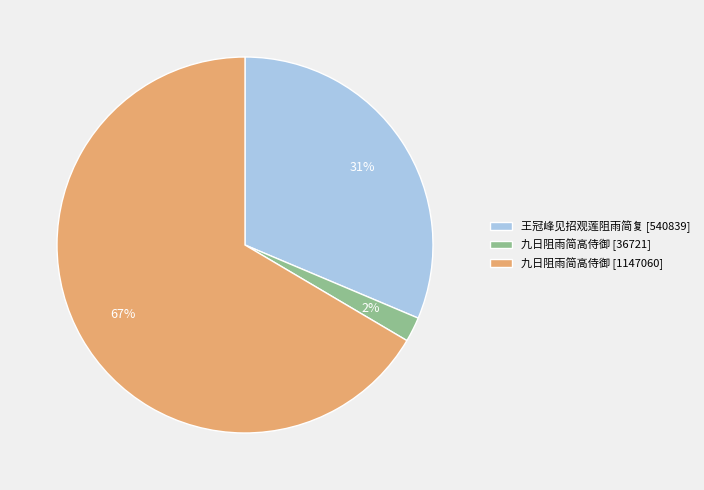

Which slice is the smallest?

九日阻雨简高侍御 [36721]